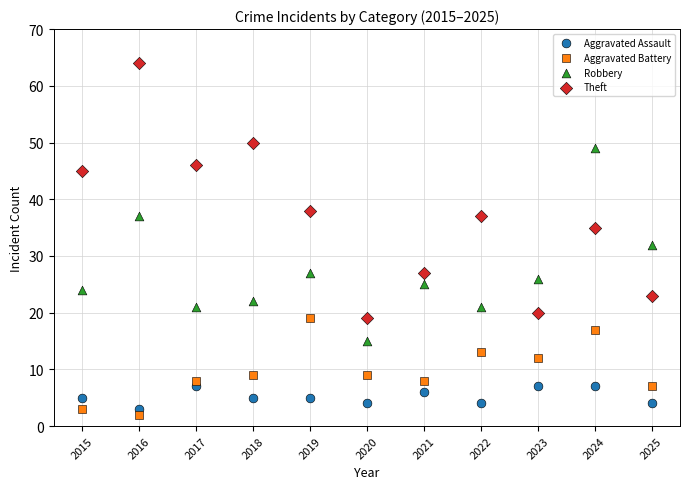

Across all data points, what is the range of Y values (max minus min)?

62